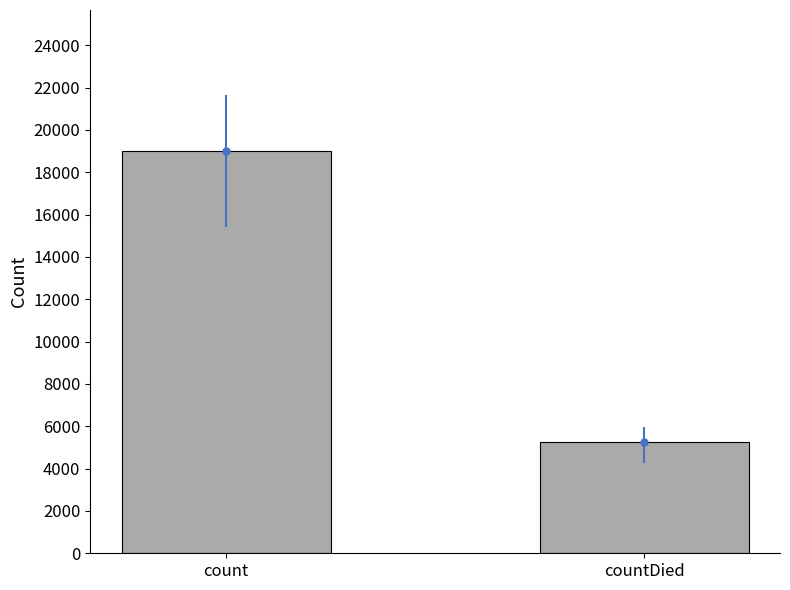

How many bars are there in total?

2